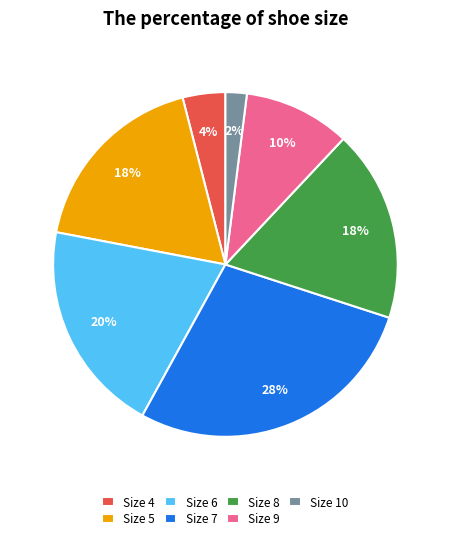

To the nearest percent, what portion does Size 6 represent?

20%